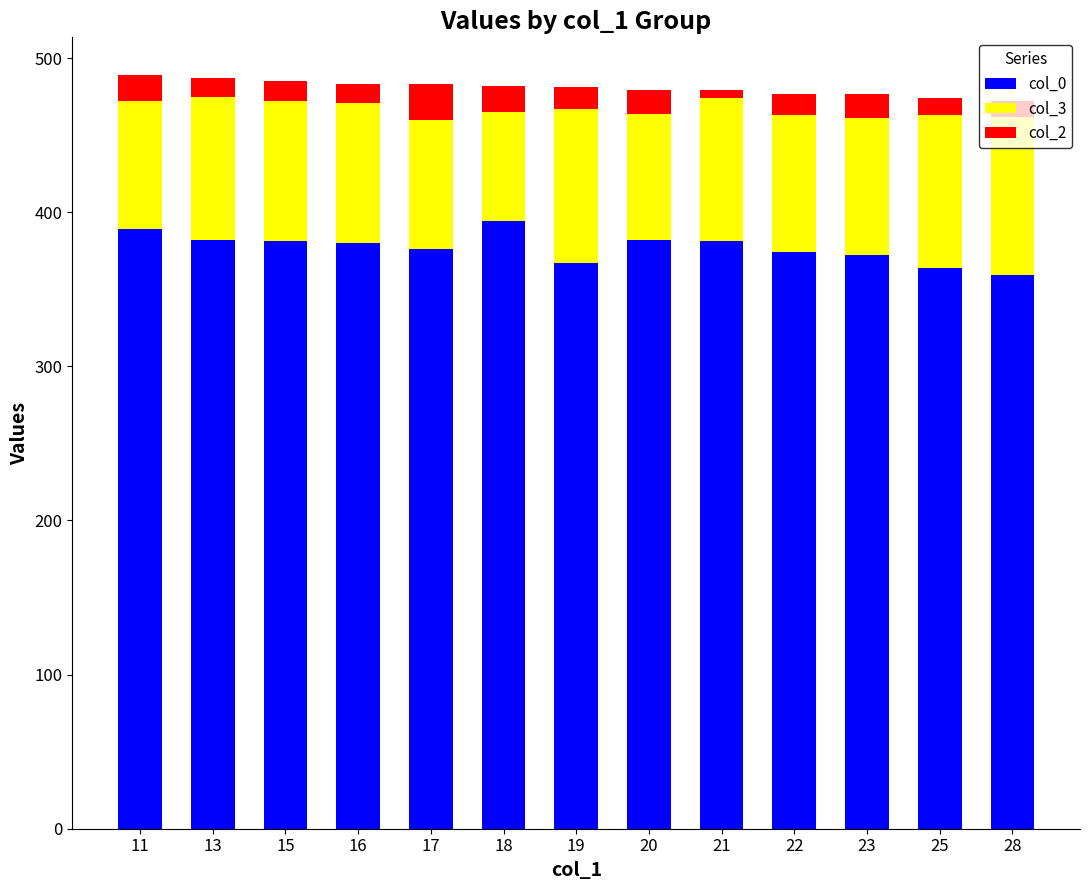

Is it true that col_0 equals 161 at 23?

False